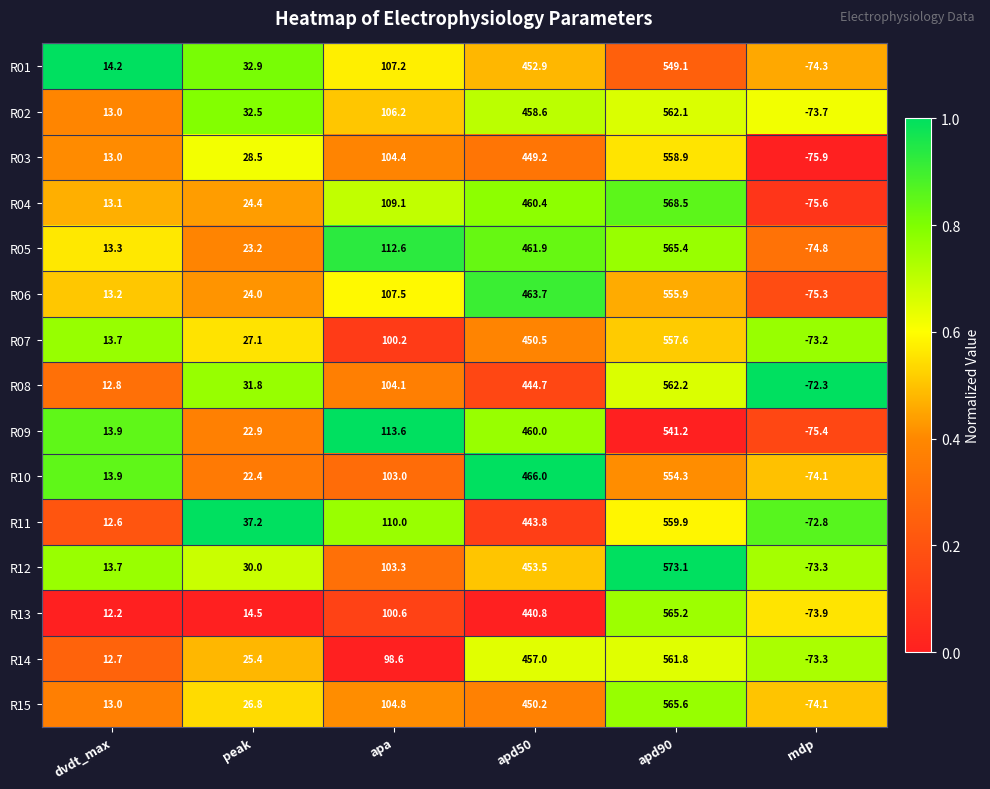

Which series has the largest total across all categories?

R05